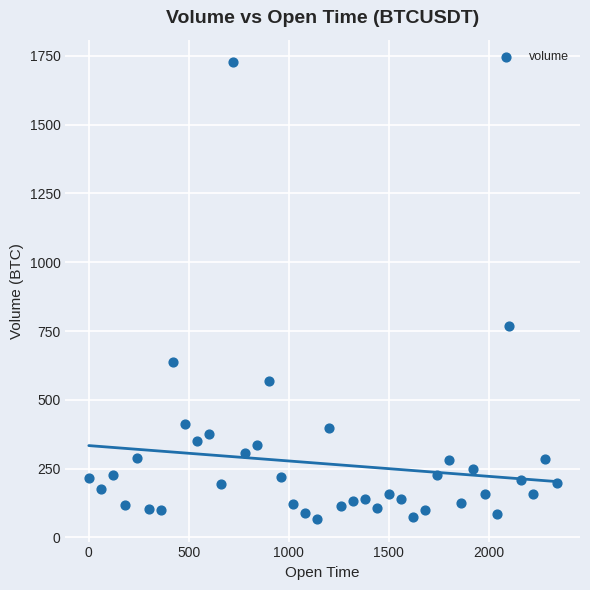

What Y value in the scatter plot is closest to 896?

767.3